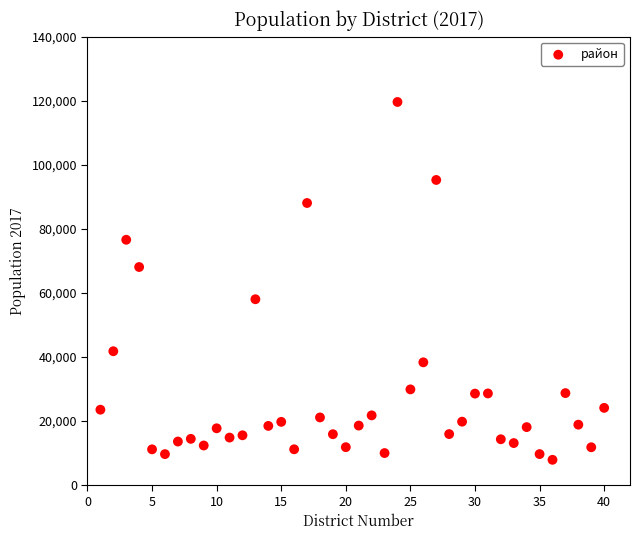

What is the range of Y values (max minus min)?

111721